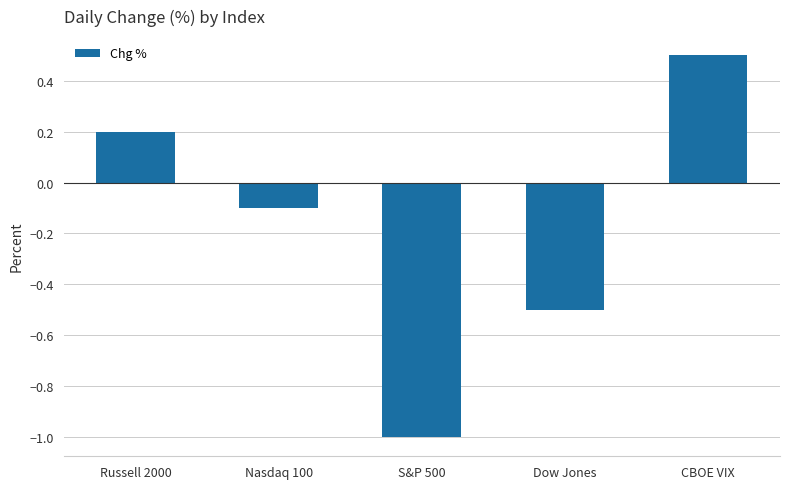

Rank the categories by value from lowest to highest.

S&P 500, Dow Jones, Nasdaq 100, Russell 2000, CBOE VIX